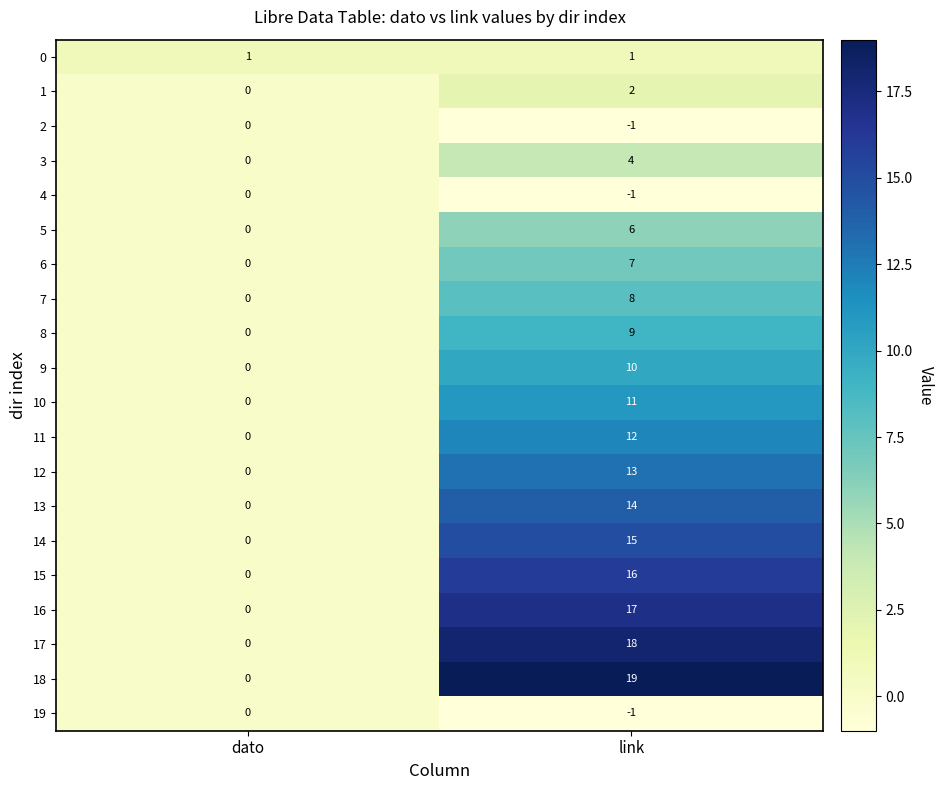

What is the average value of the 10 series?

6